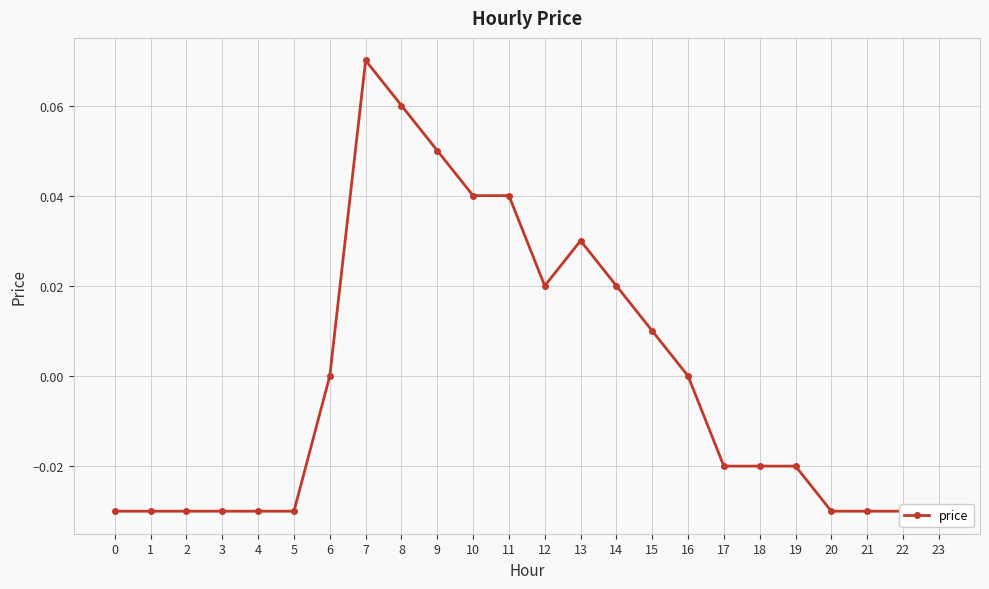

What is the difference between the maximum and minimum values?

0.1